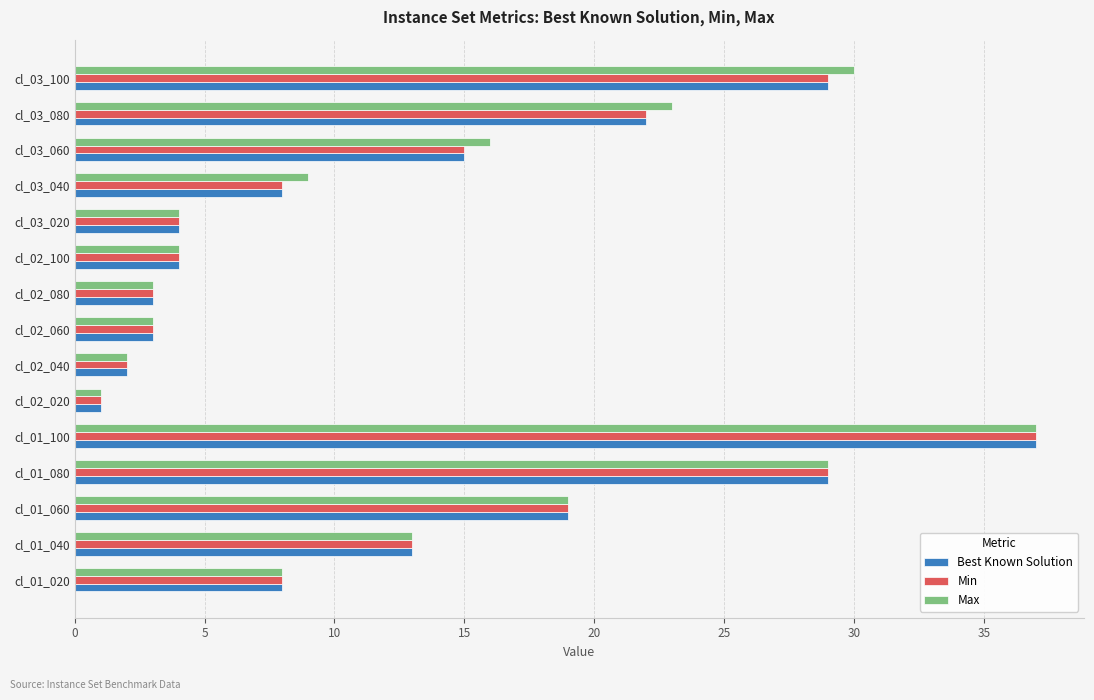

What is the average value of the Min series?

13